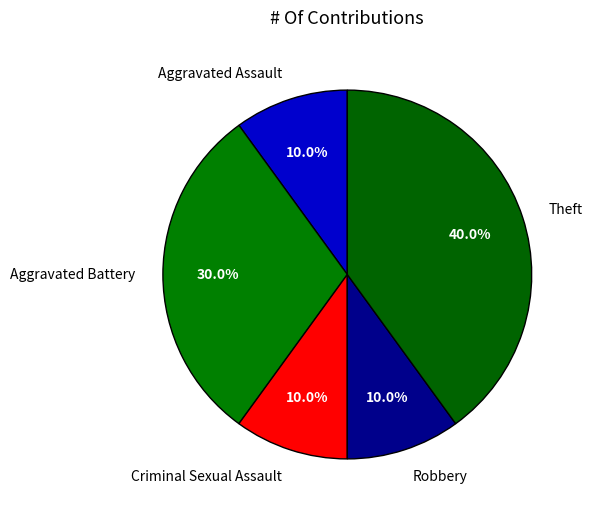

Does Aggravated Battery represent more than half of the total?

No